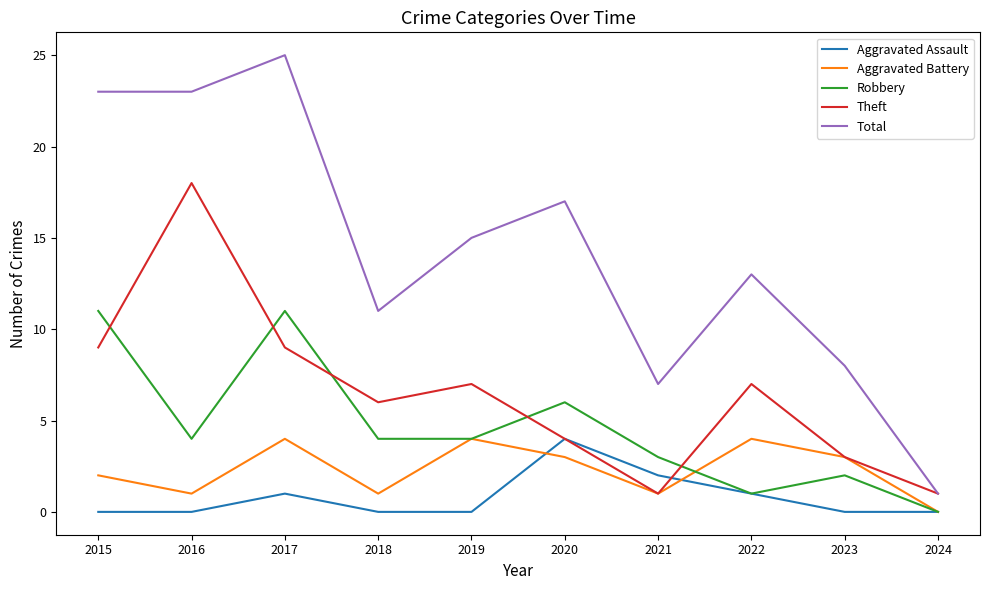

What is the greatest value displayed?

25